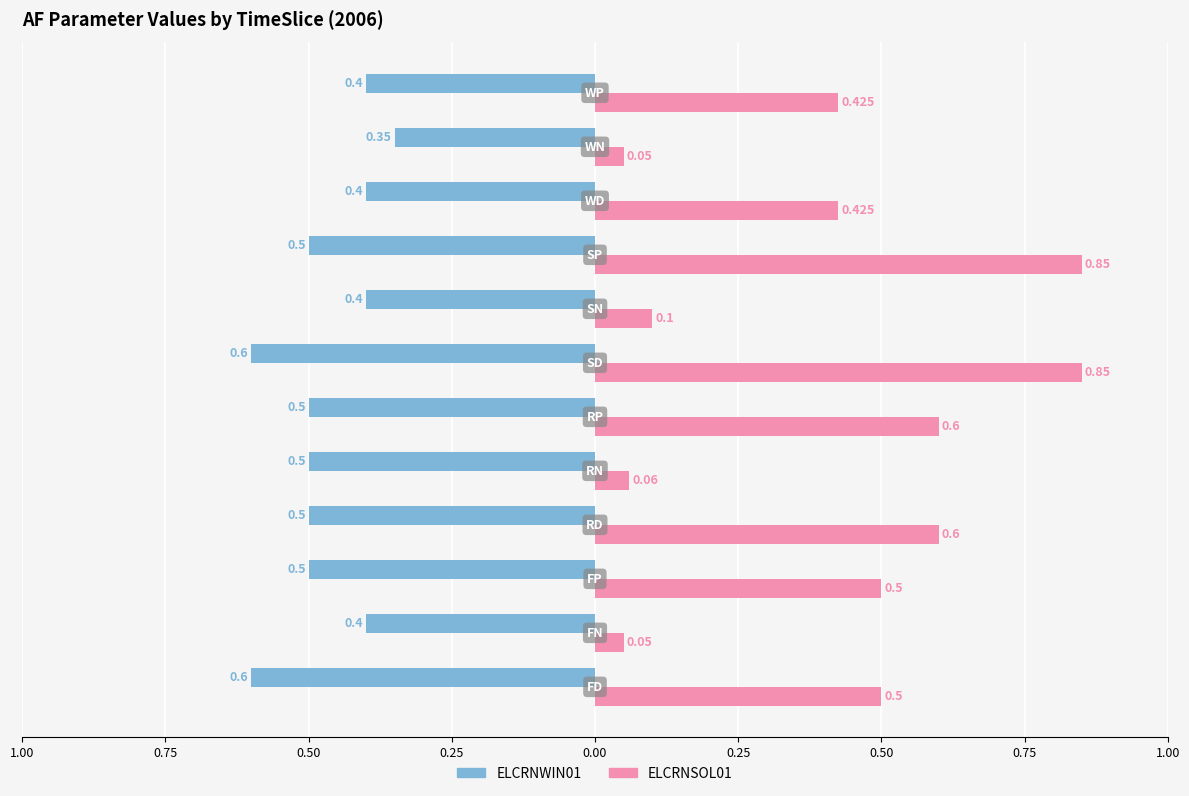

What is the sum of all ELCRNWIN01 values?

-5.7